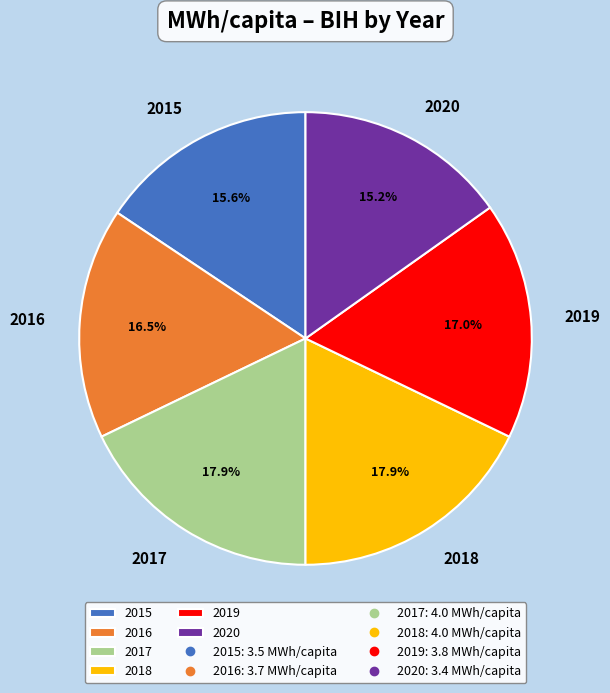

To the nearest percent, what percentage of the pie is 2015?

16%